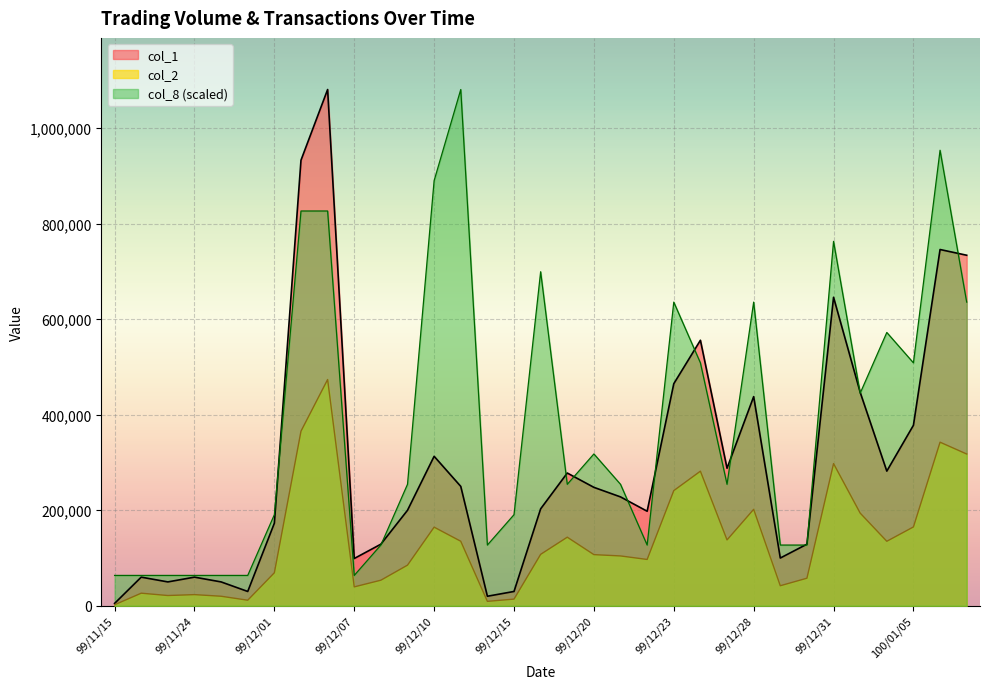

Count the number of categories in the chart.

33